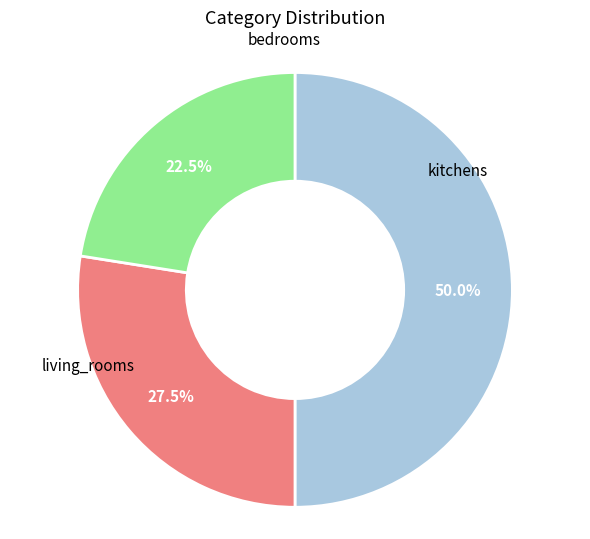

How many slices are in this pie chart?

3